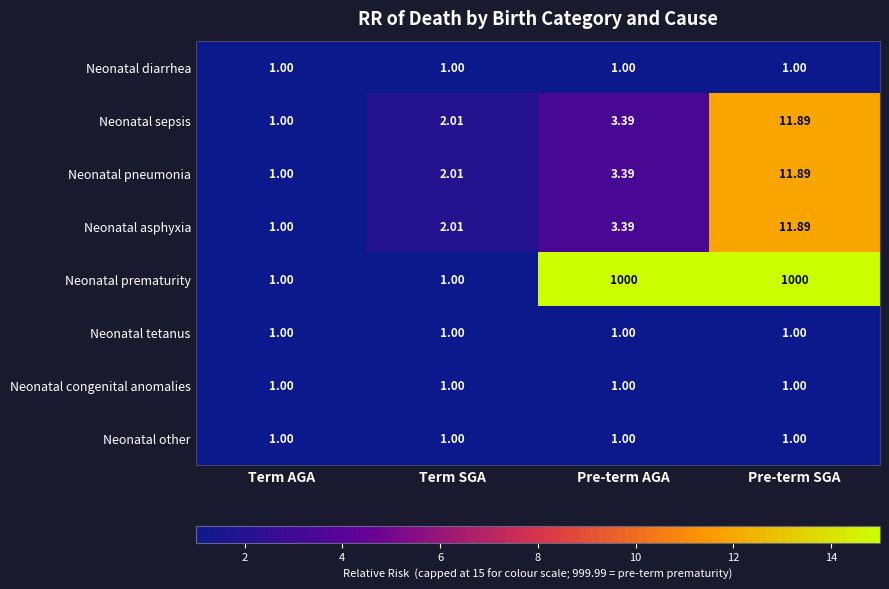

Which series has the largest total across all categories?

Neonatal prematurity